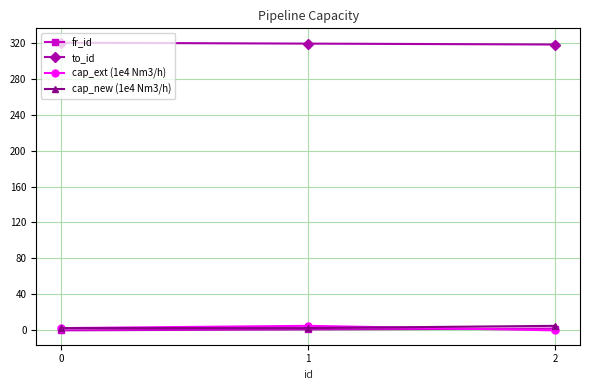

At how many categories does at least one series exceed 55?

3